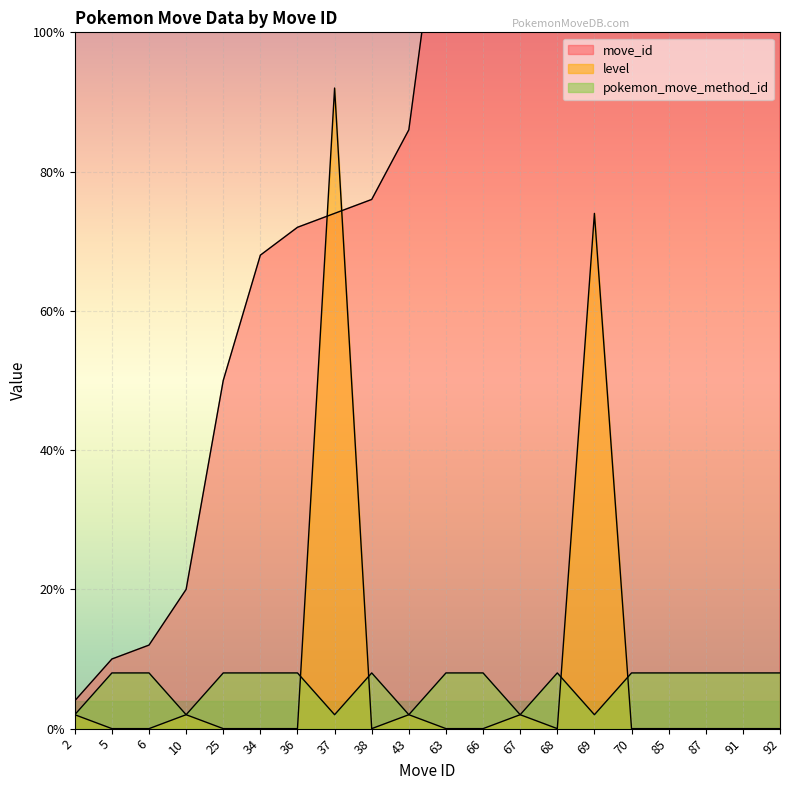

At which label does level reach its minimum?

5